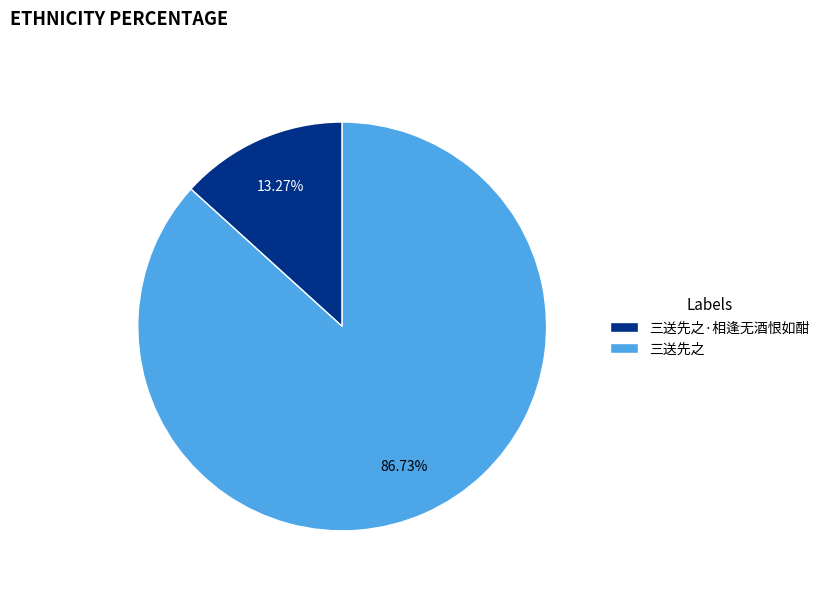

How many segments does this pie chart have?

2